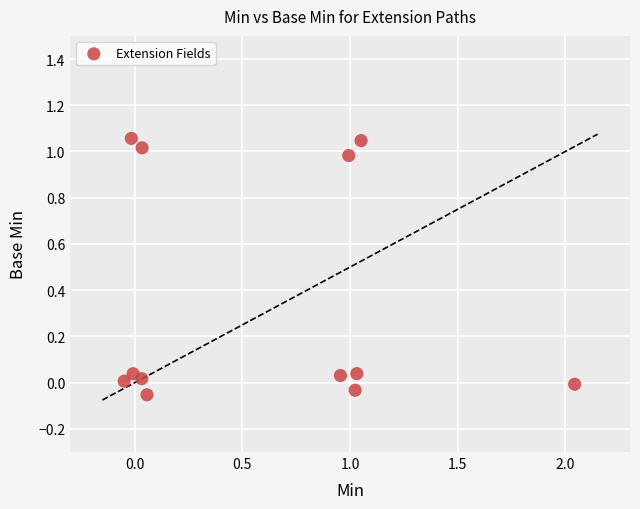

What is the range of X values (max minus min)?

2.1